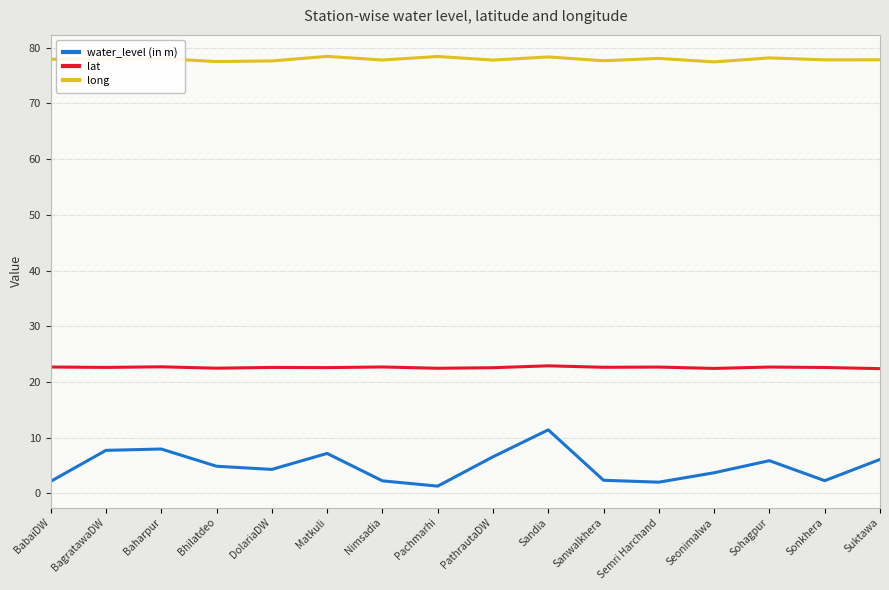

Rank the series by their average value, from highest to lowest.

long, lat, water_level (in m)